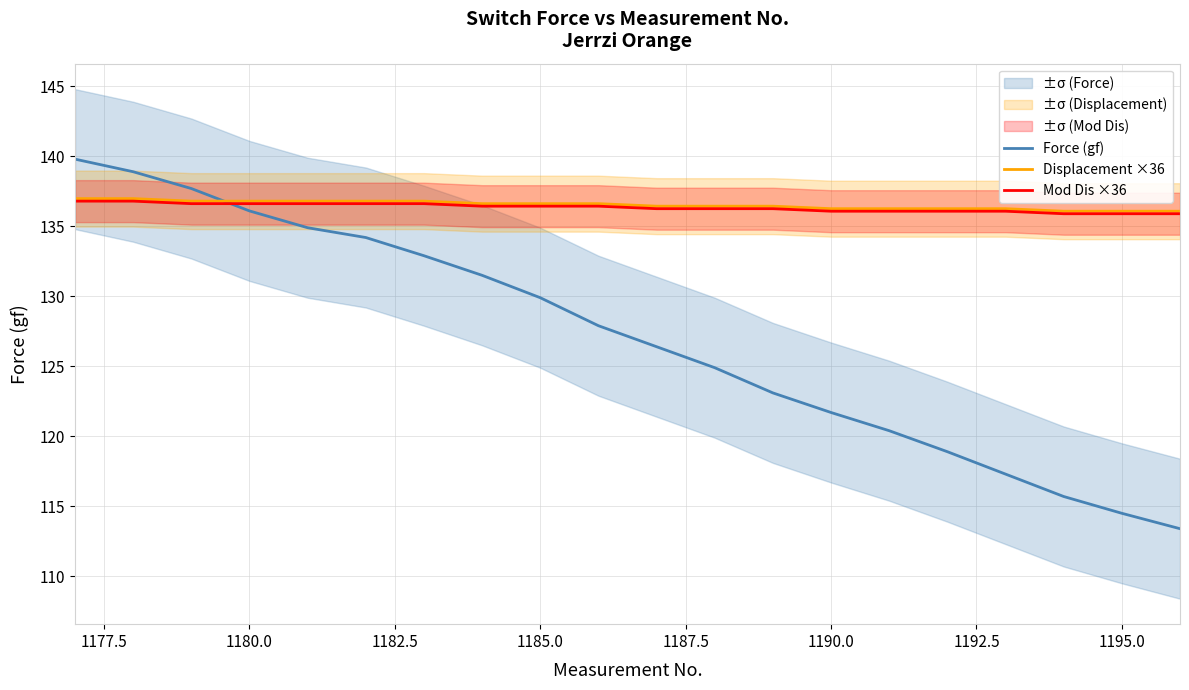

What is the sum of the Force (gf) values at 1190.0 and 1180.0?

257.8